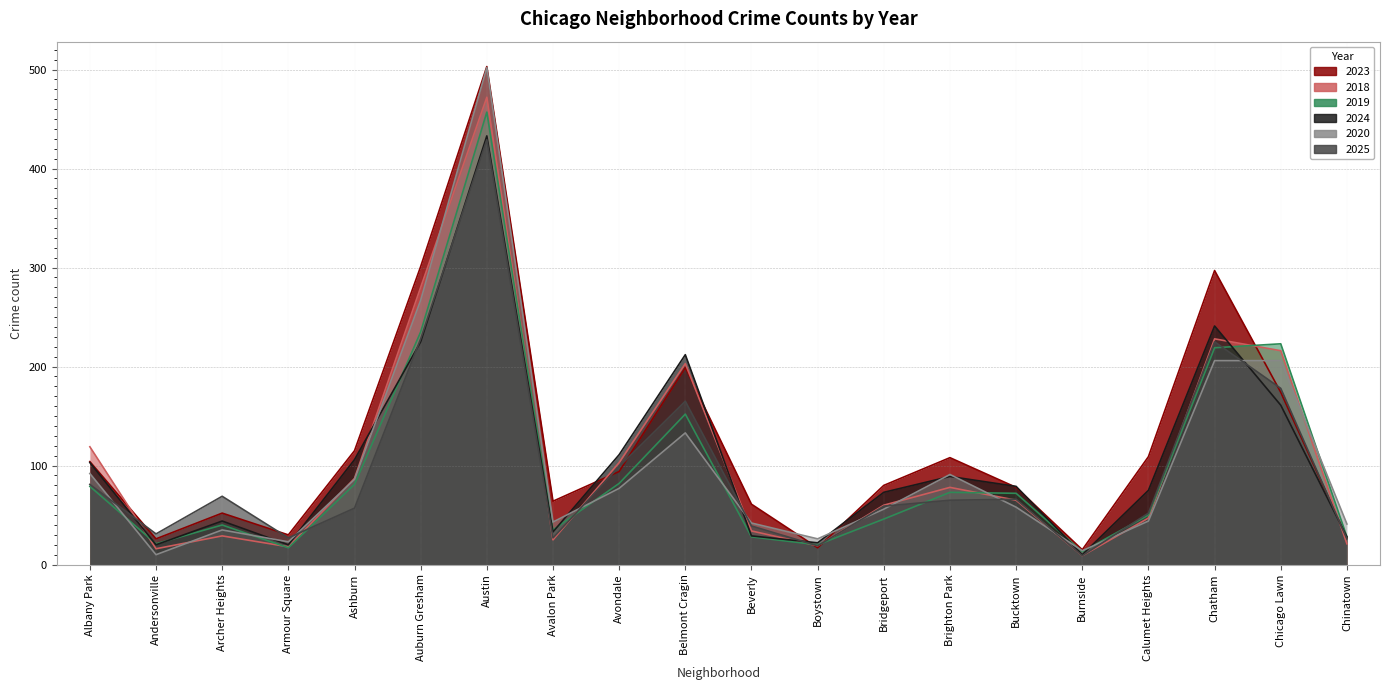

At which label is 2019 closest to 235?

Auburn Gresham